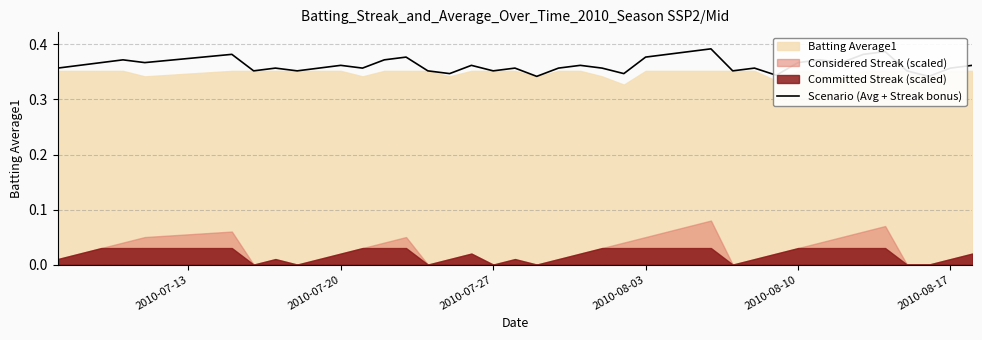

How many categories are shown in the chart?

40